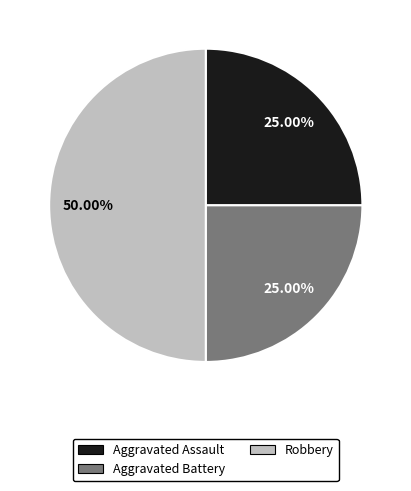

To the nearest percent, what portion does Aggravated Assault represent?

25%